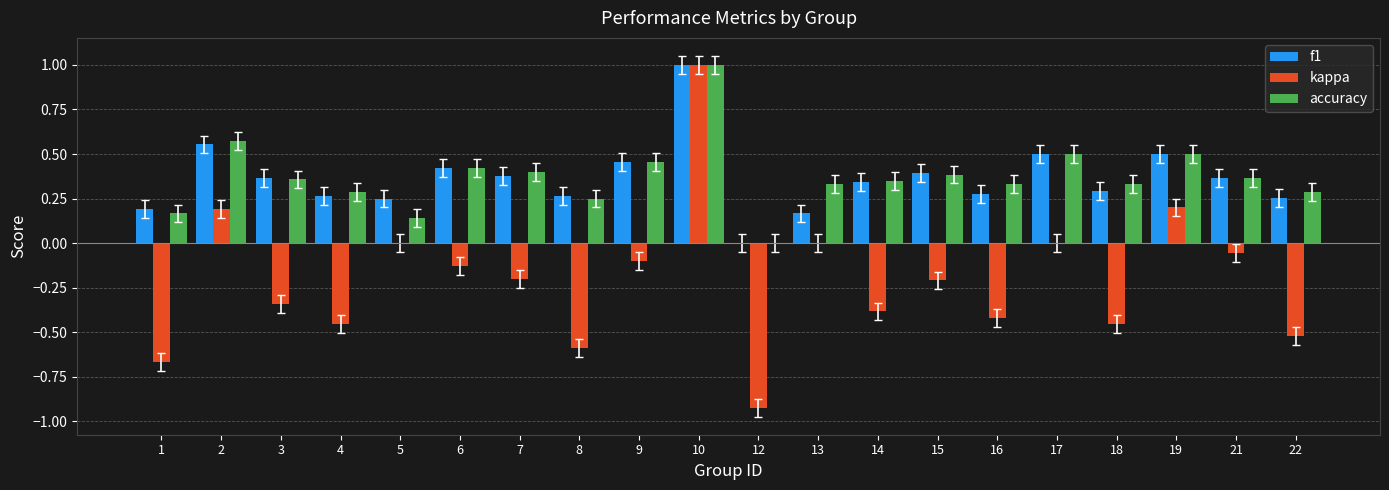

Which label corresponds to the largest value in the chart?

10